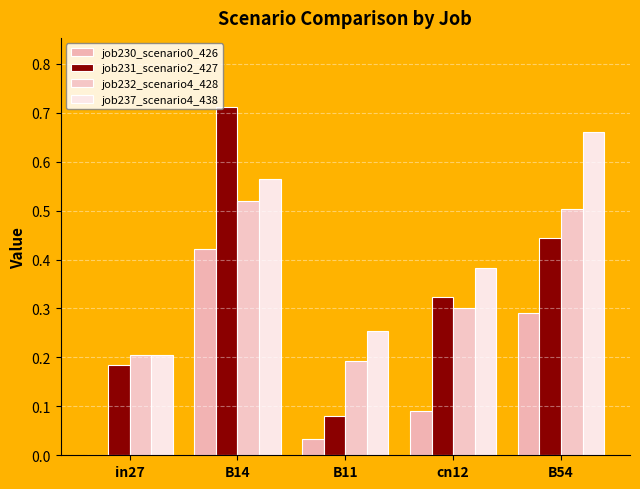

How many groups of bars are there?

5